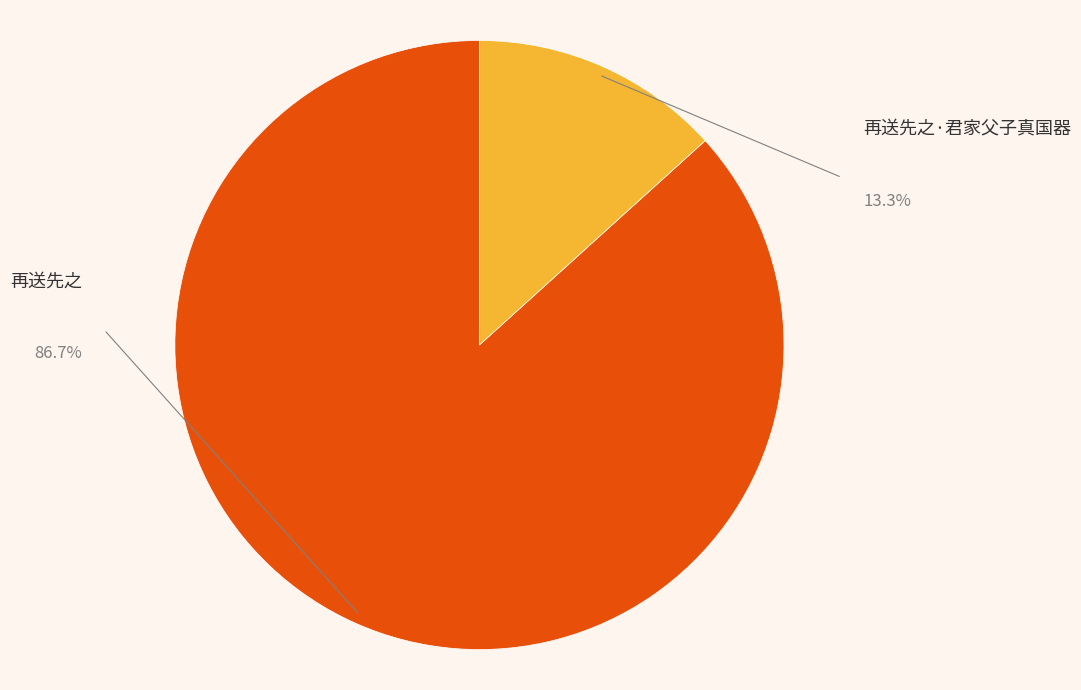

To the nearest percent, what is the difference between the largest and smallest slice percentages?

73%